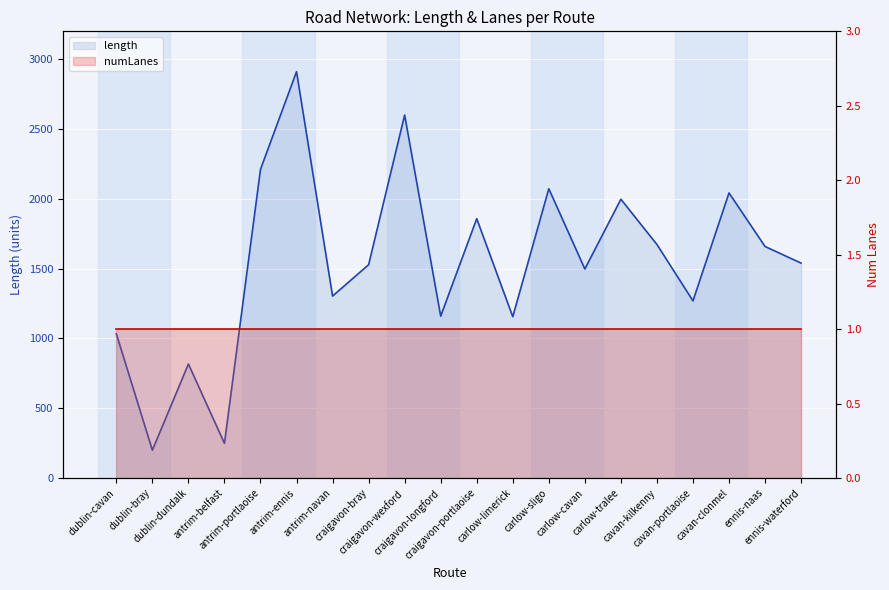

Reading left to right, what are all the values shown in this chart?

1032.8	199.3	816.6	248.2	2211.0	2911.0	1303.4	1528.0	2600.2	1159.5	1857.9	1155.6	2072.2	1497.4	1997.2	1673.0	1269.0	2042.2	1658.5	1539.5